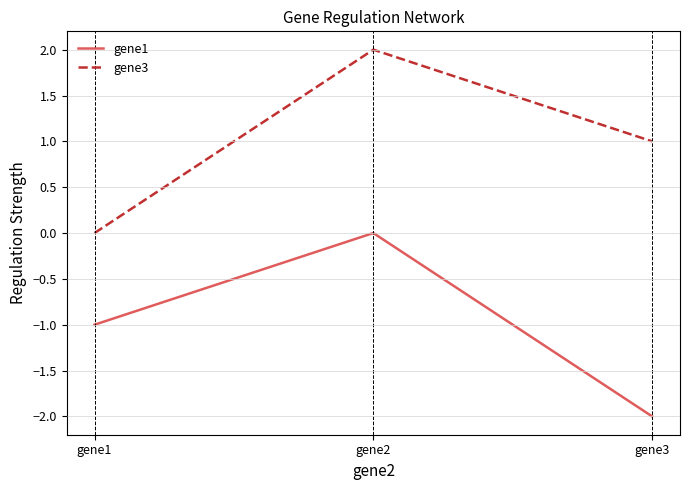

True or false: gene3 has a value of 1.7 at gene3.

False